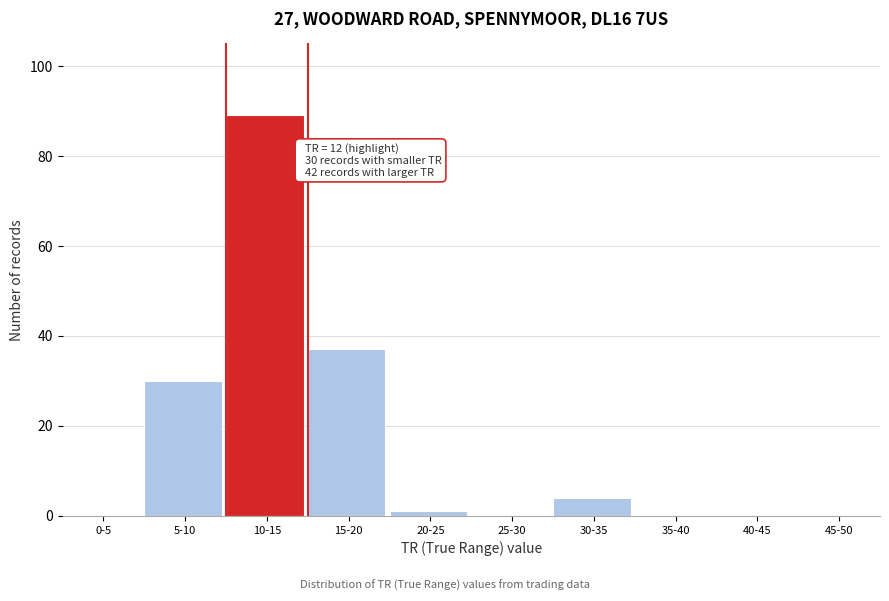

Reading right to left, extract all data points from this chart.

45-50=0	40-45=0	35-40=0	30-35=4	25-30=0	20-25=1	15-20=37	10-15=89	5-10=30	0-5=0